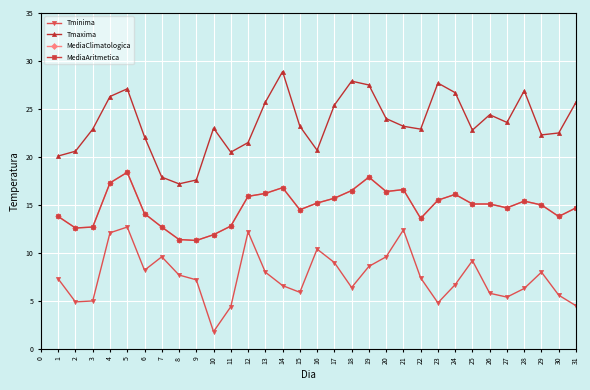

Where is the first local minimum for MediaClimatologica?

2